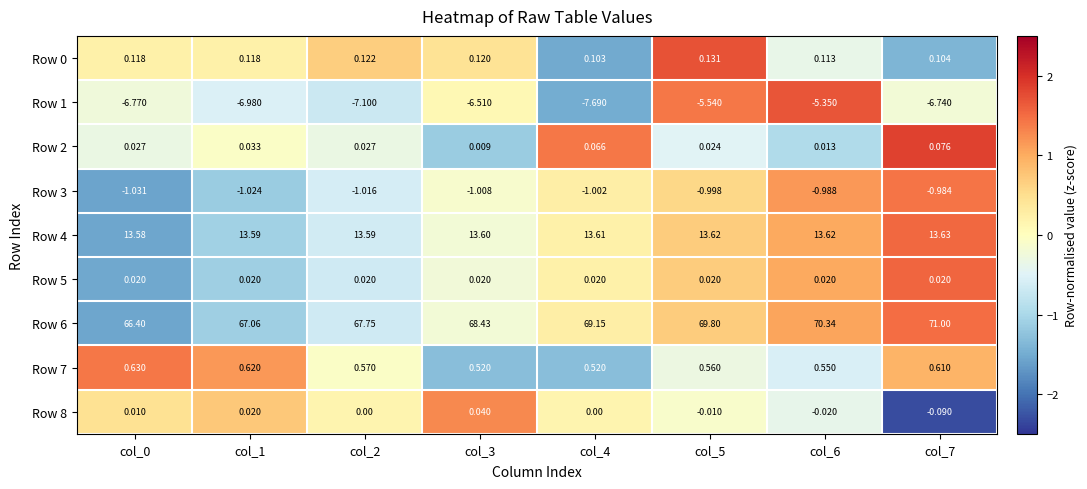

At col_1, list the series in order from largest to smallest.

Row 7, Row 8, Row 0, Row 2, Row 1, Row 4, Row 5, Row 6, Row 3